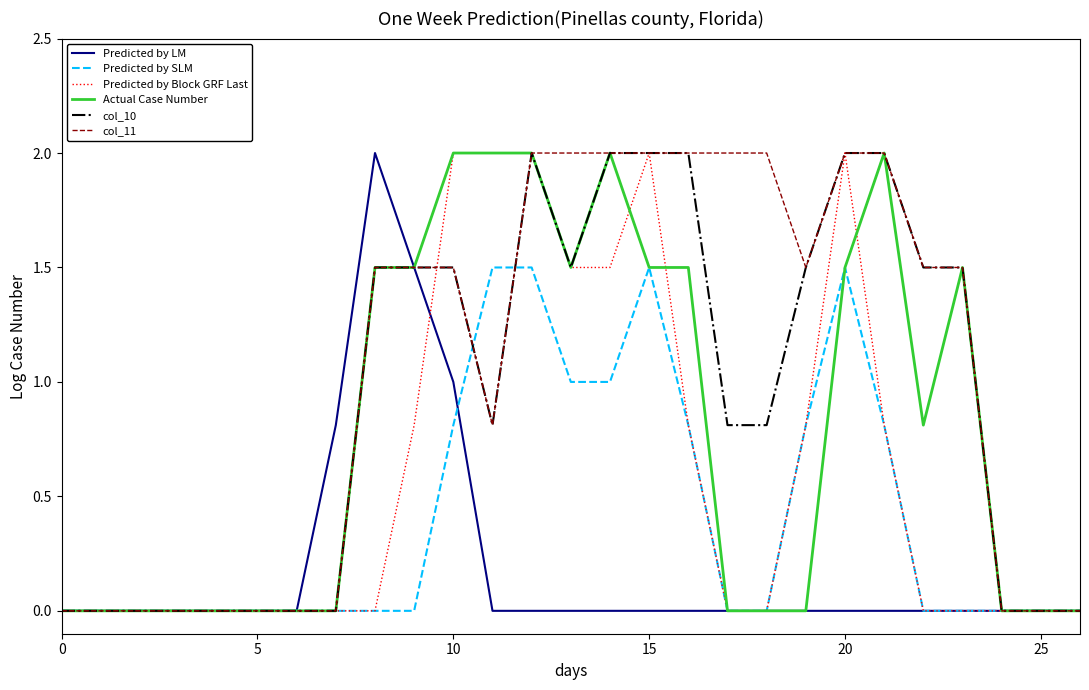

Which series has the largest total across all categories?

col_11